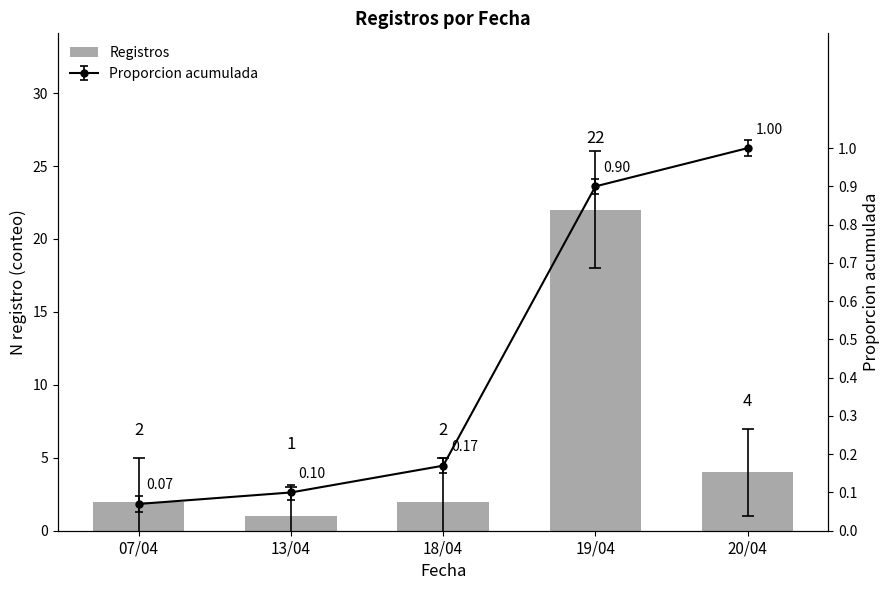

At which label is the value closest to 11?

20/04